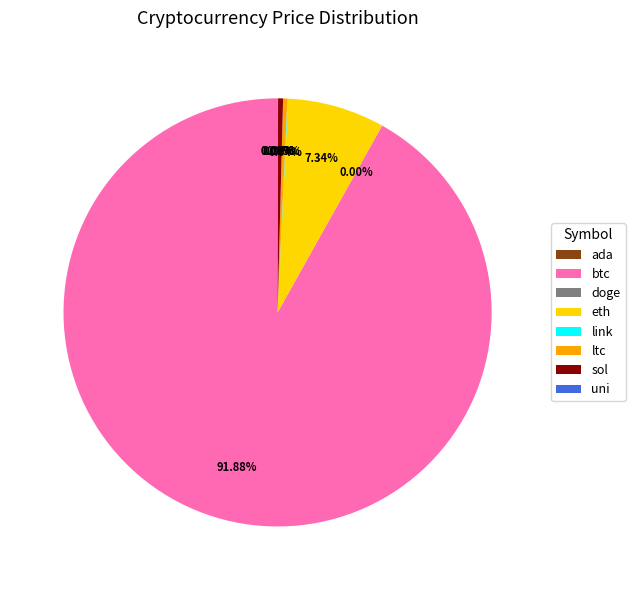

Which slice represents more than half of the pie?

btc